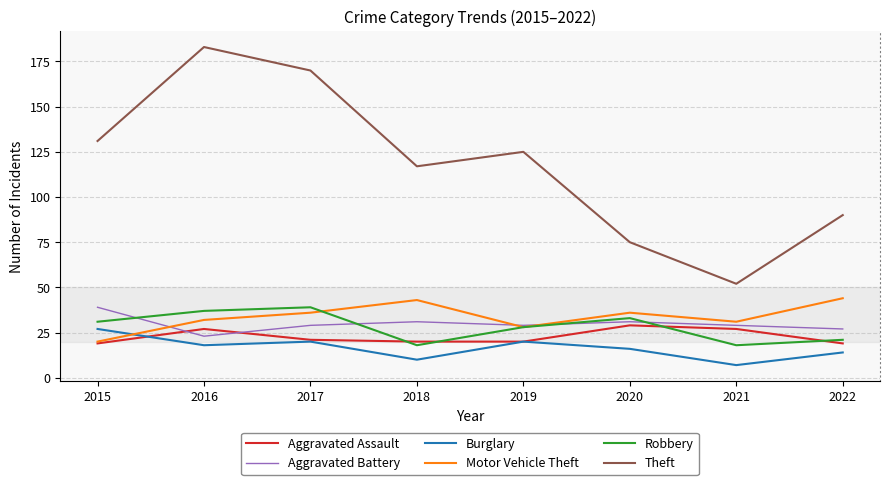

How many times do Aggravated Battery and Aggravated Assault cross each other?

2